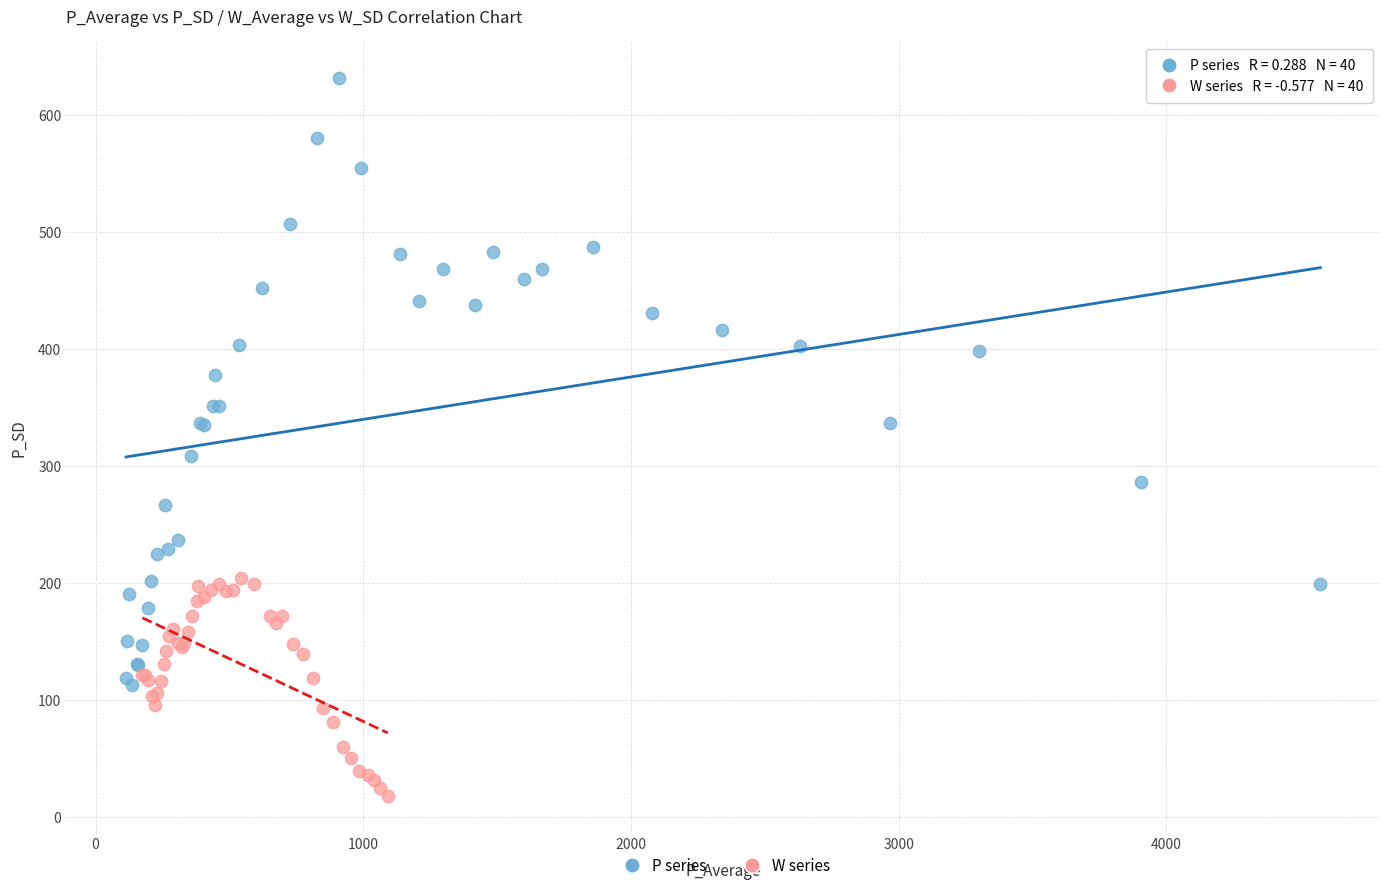

Which series has the largest Y range (max minus min)?

P series